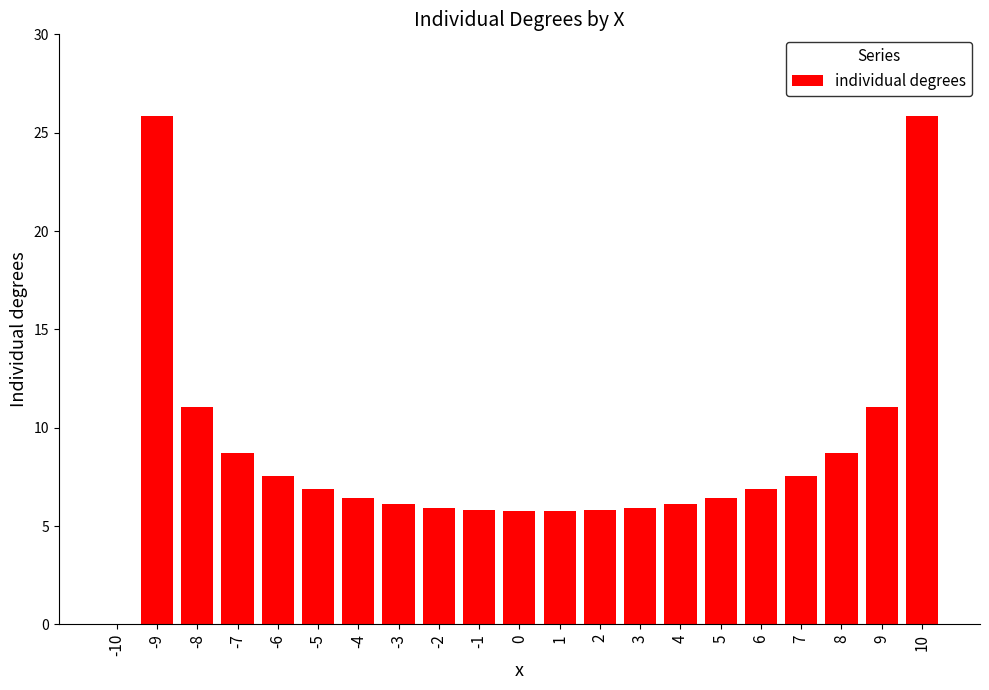

What is the approximate value at -7?

8.7